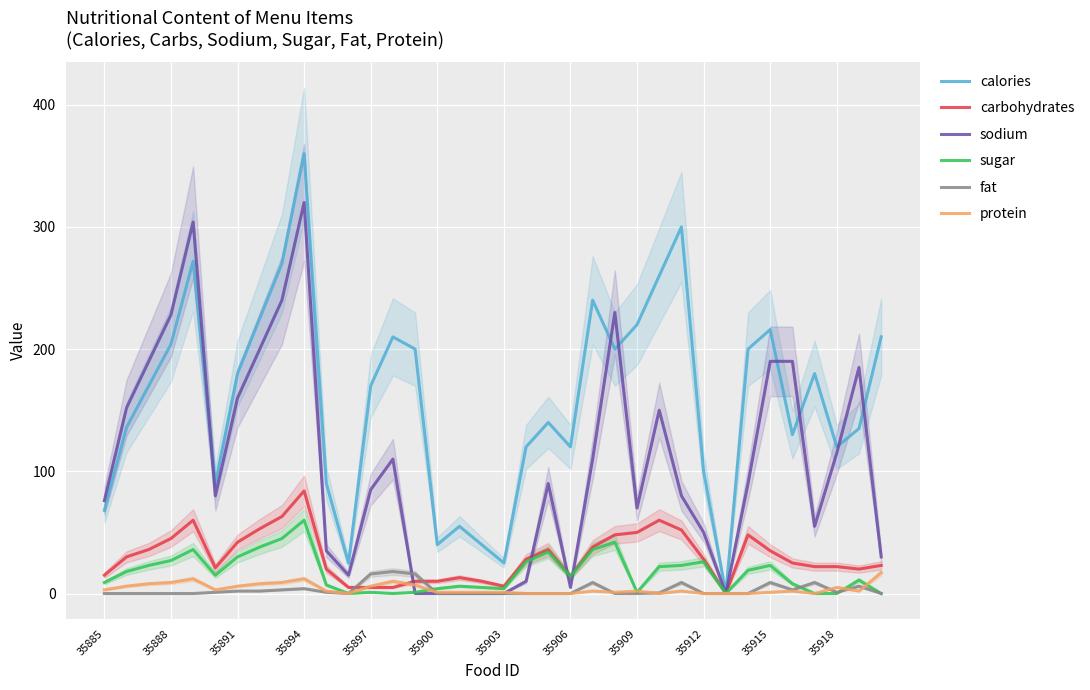

What is the maximum value for carbohydrates?

84.0